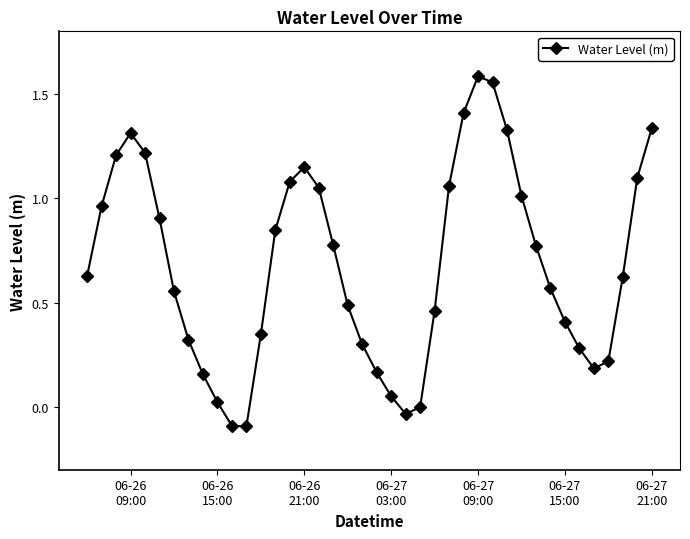

What is the sum of all values?

27.2